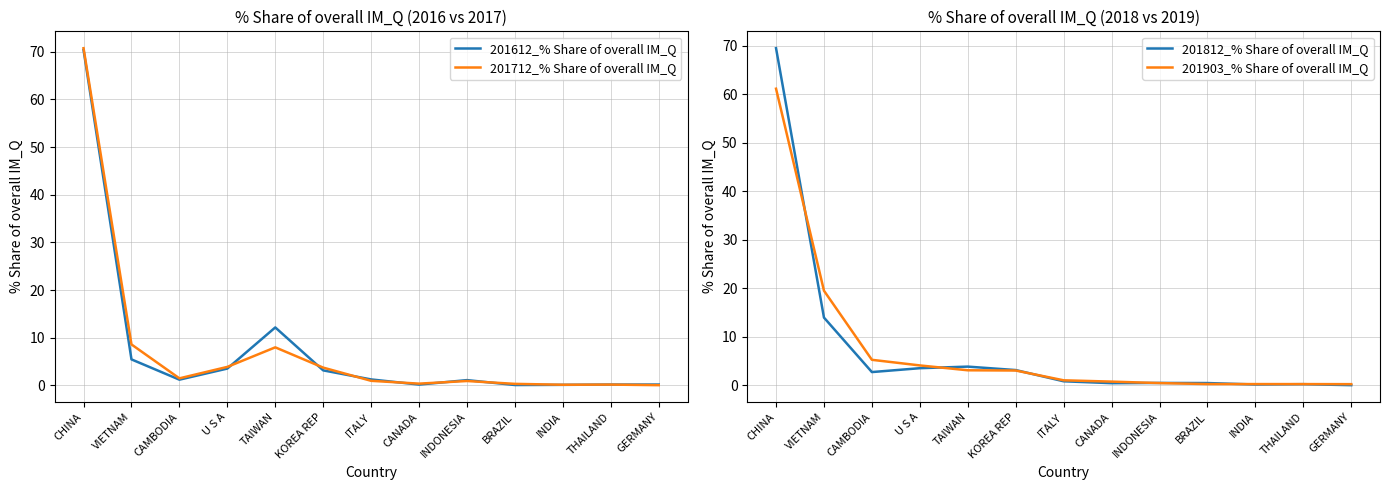

Reading left to right, extract all data points from this chart.

201612_% Share of overall IM_Q: 70.4	5.5	1.2	3.5	12.2	3.2	1.3	0.2	1.1	0.1	0.1	0.2	0.2
201712_% Share of overall IM_Q: 70.7	8.6	1.5	3.9	8.0	3.7	1.0	0.4	0.9	0.3	0.1	0.2	0.1
201812_% Share of overall IM_Q: 69.5	14.0	2.7	3.5	3.9	3.2	0.9	0.5	0.5	0.5	0.2	0.3	0.1
201903_% Share of overall IM_Q: 61.1	19.5	5.3	4.1	3.1	3.1	1.1	0.8	0.5	0.3	0.3	0.3	0.3